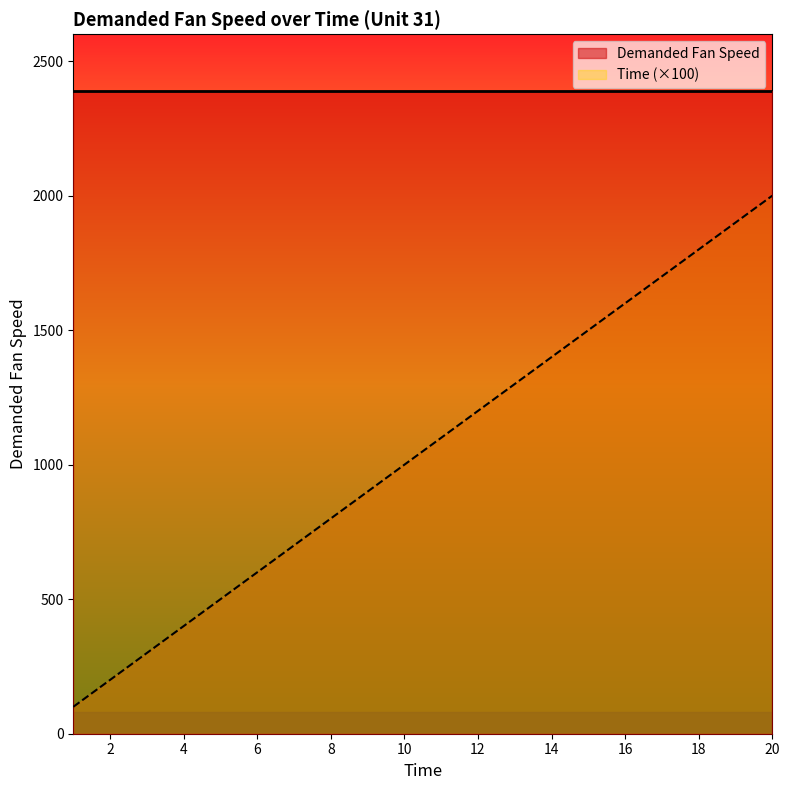

What is the ratio of the value at 18 to the value at 5?

3.6